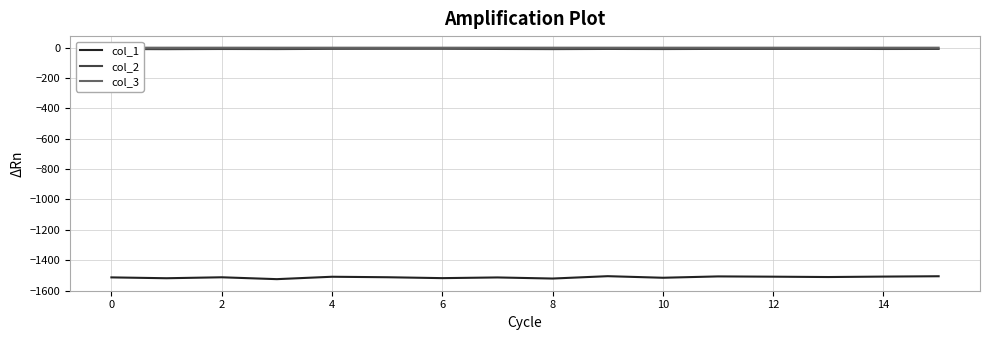

What is the maximum value for col_1?

-1505.5